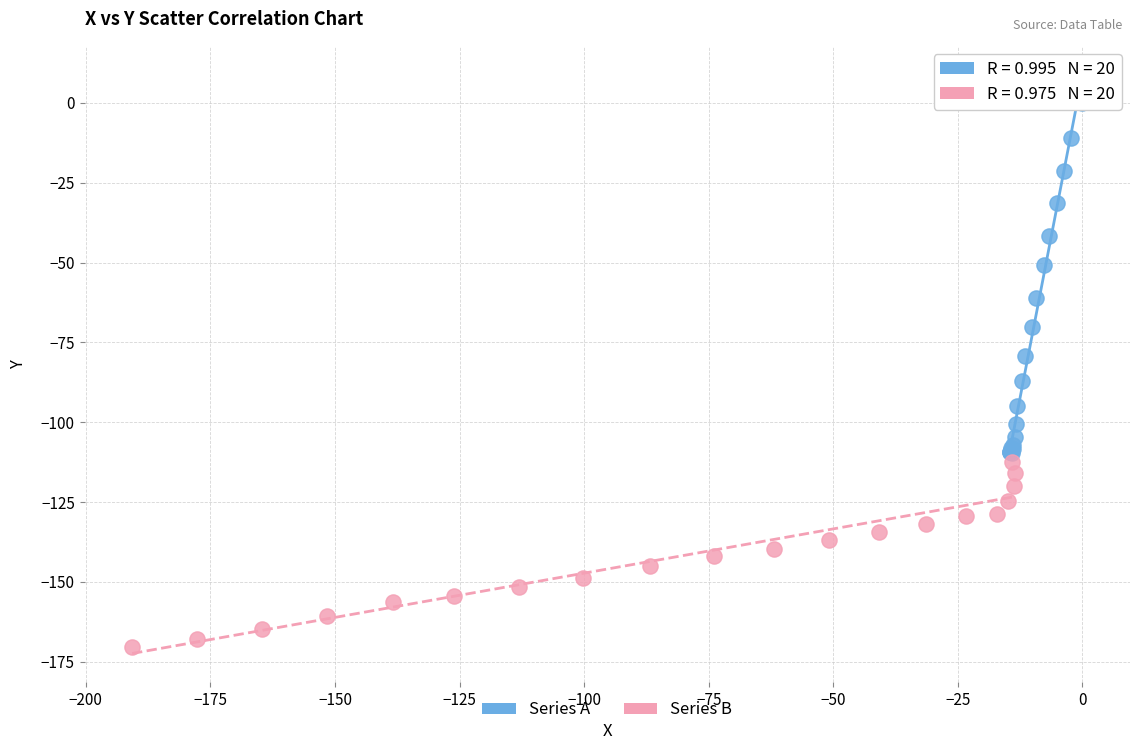

Which series has the largest Y range (max minus min)?

Series A